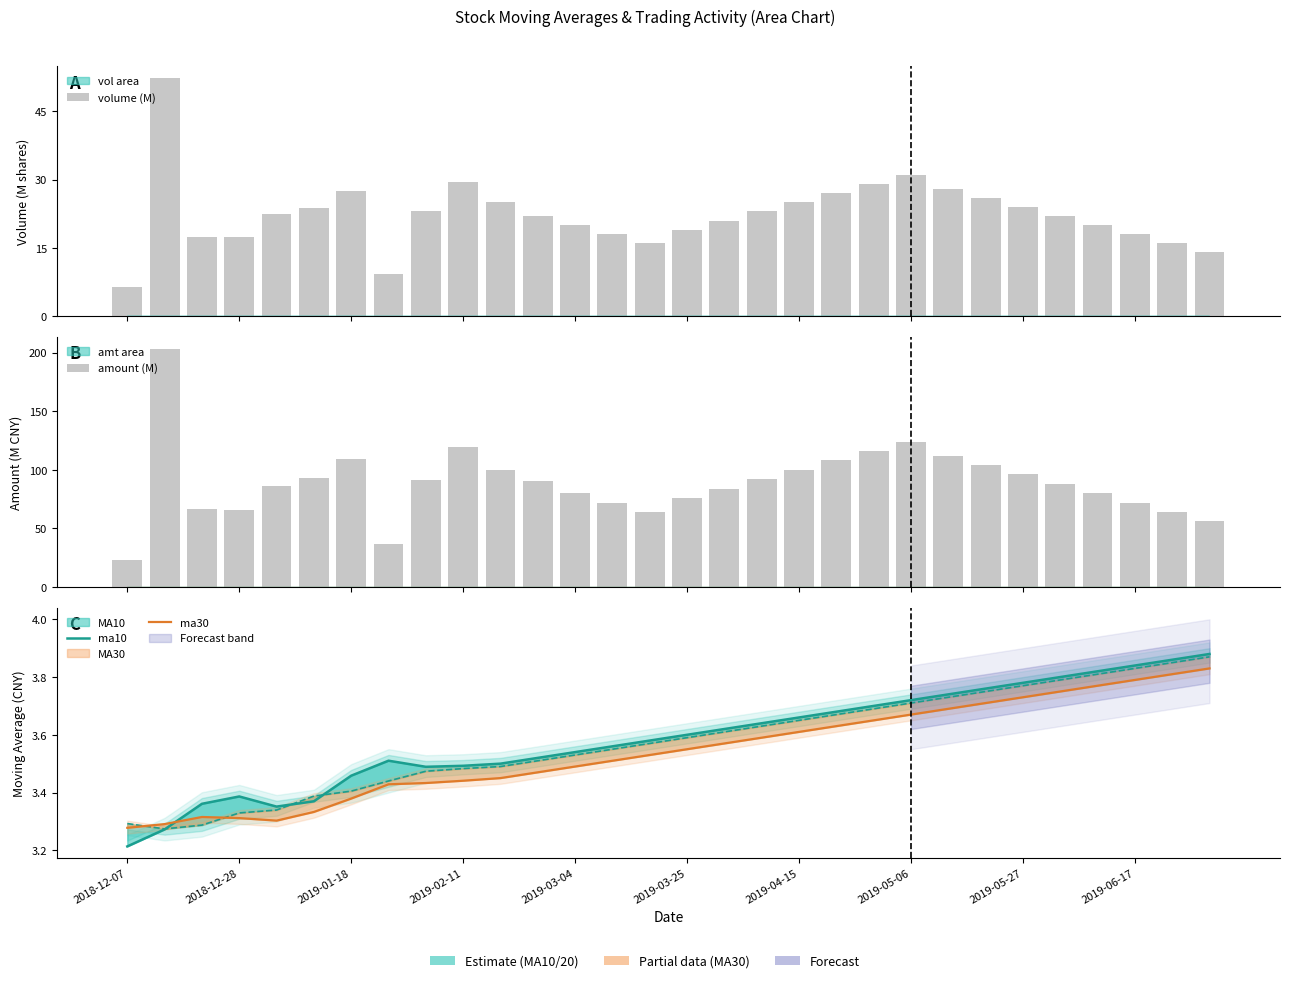

At which label is ma30 closest to 3?

2018-12-07